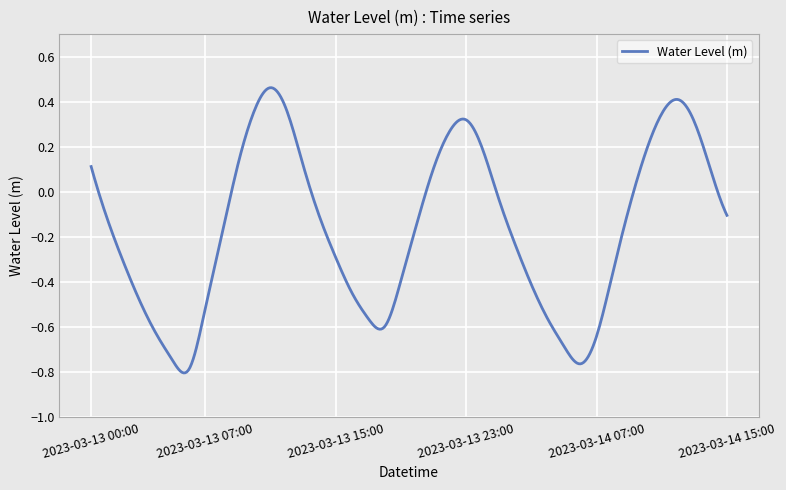

What is the difference between the maximum and minimum values?

1.3